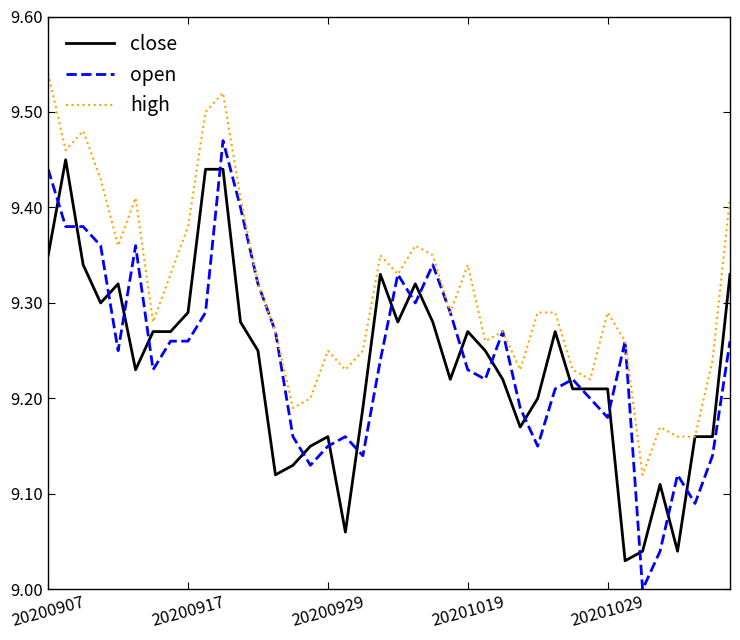

Is this an area chart (filled region under the line)?

No